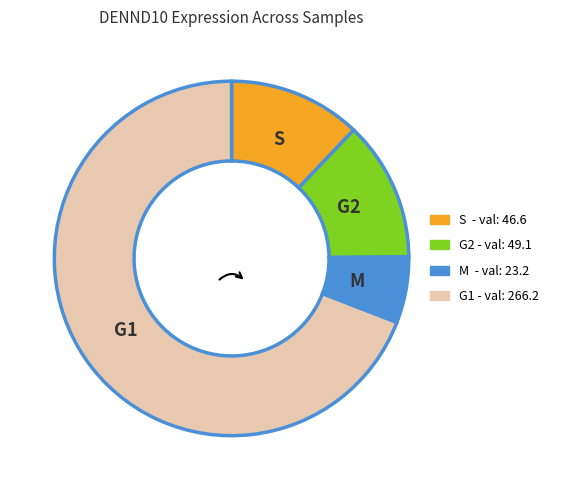

How many segments does this pie chart have?

4